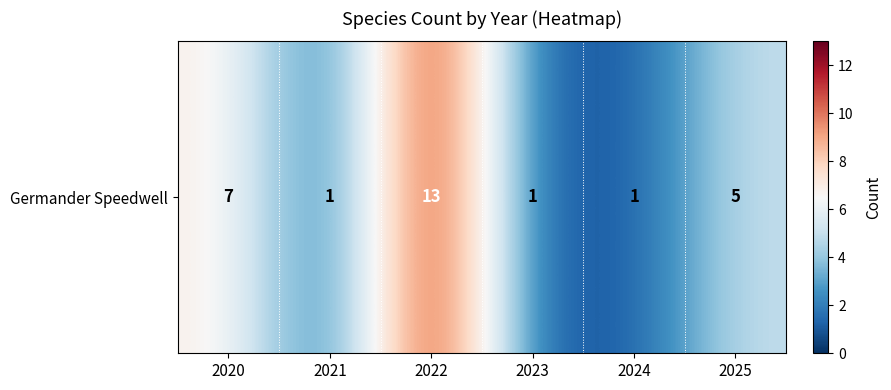

What is the difference between the second highest and minimum values?

6